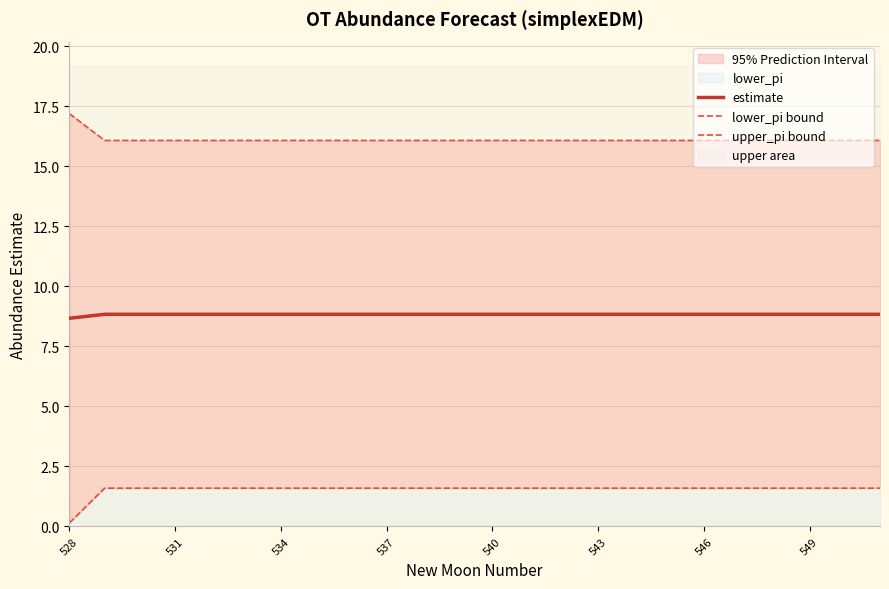

How many lower_pi bound values are between 1 and 2?

23